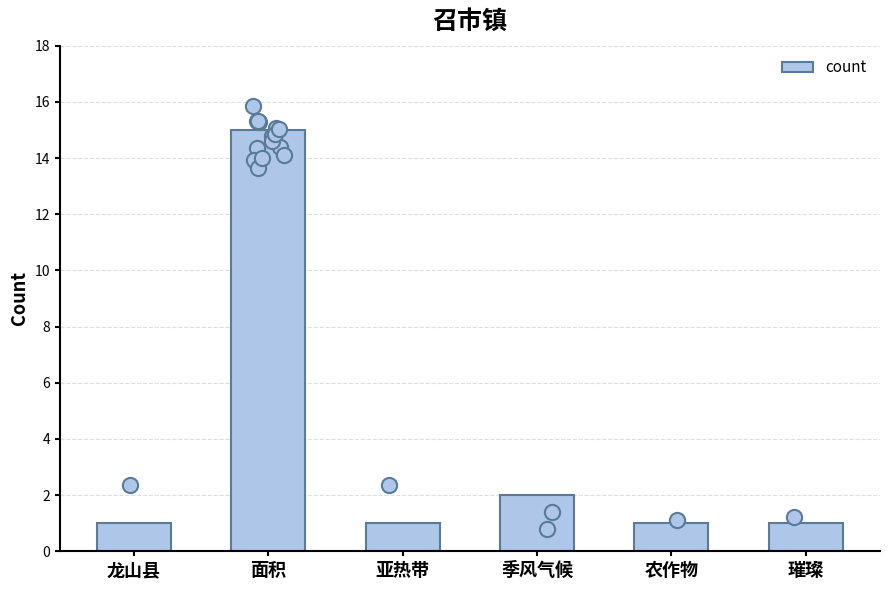

What is the change in value from 季风气候 to 璀璨?

-1